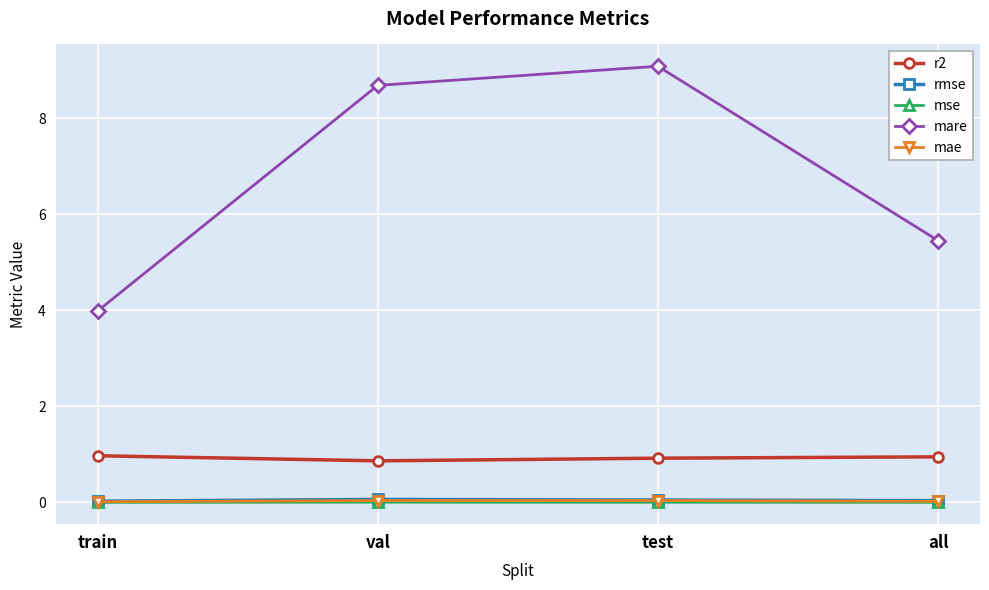

What position from the left is val?

2